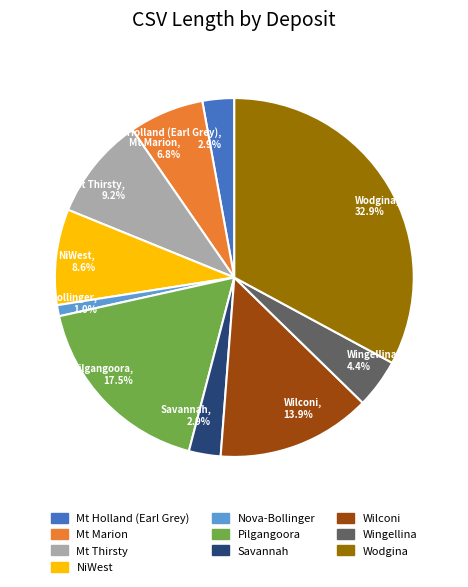

Is there a majority slice in this chart?

No